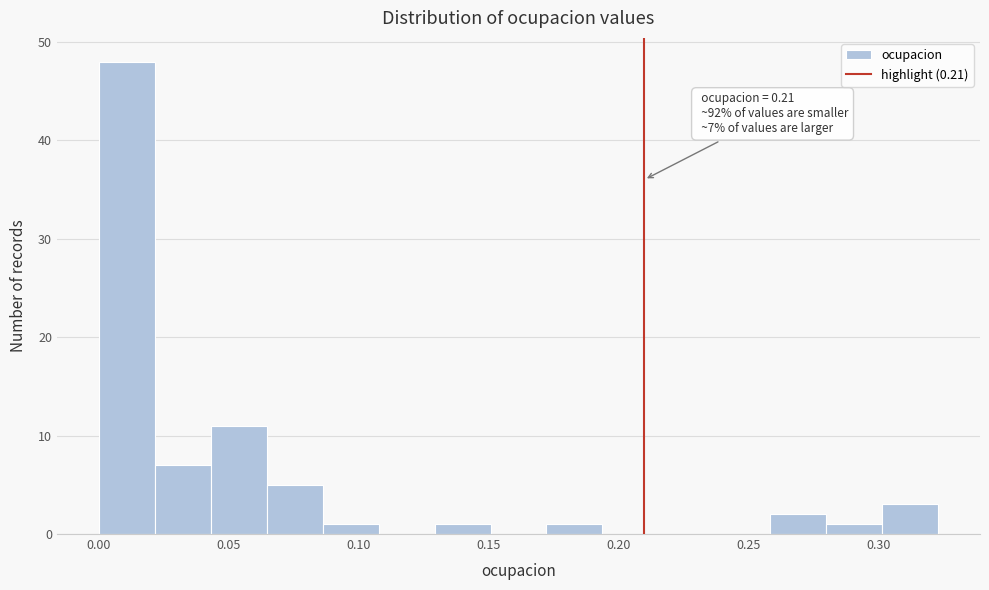

Which range on the x-axis has the tallest bar?

0.000 to 0.020